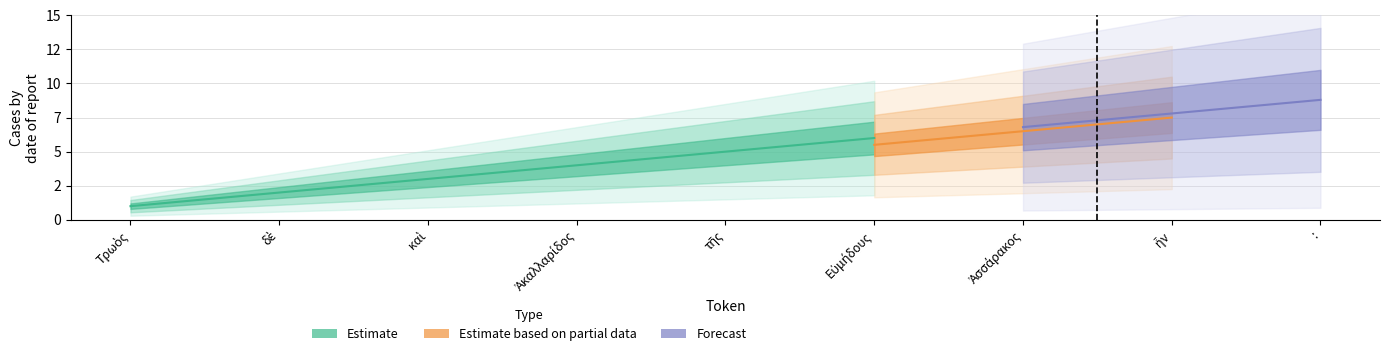

The Forecast series shows 0.9 at Ἀκαλλαρίδος. True or false?

False